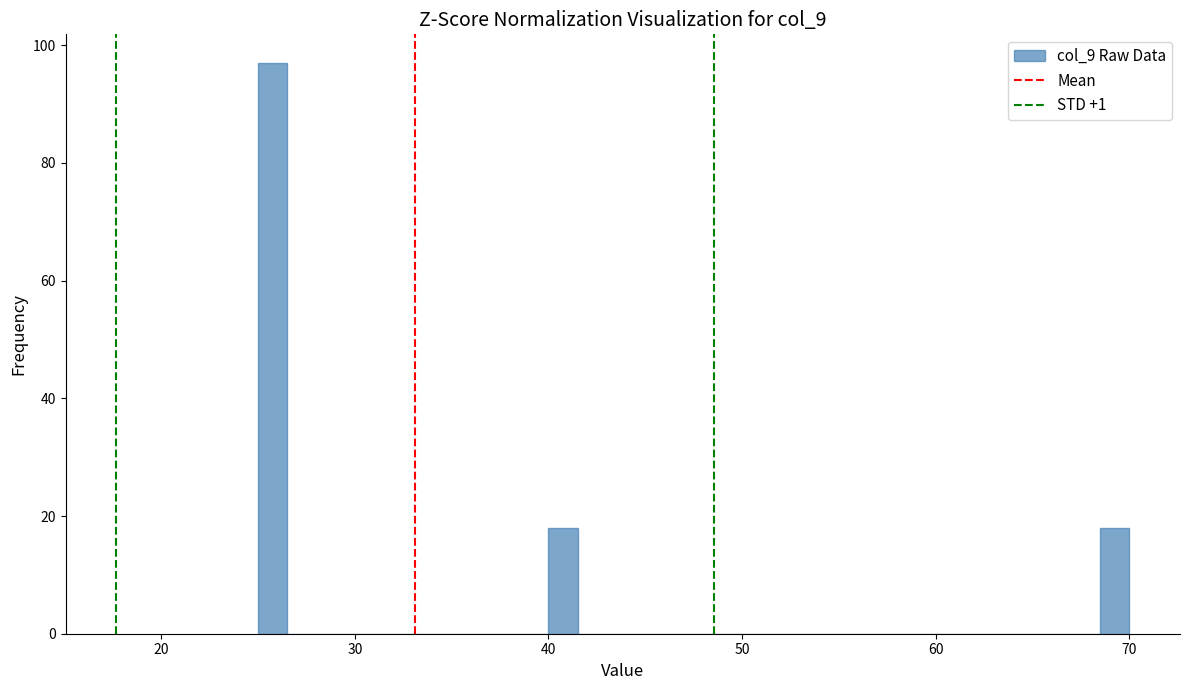

Read against the x-axis, roughly where is the centre of the tallest bar?

26